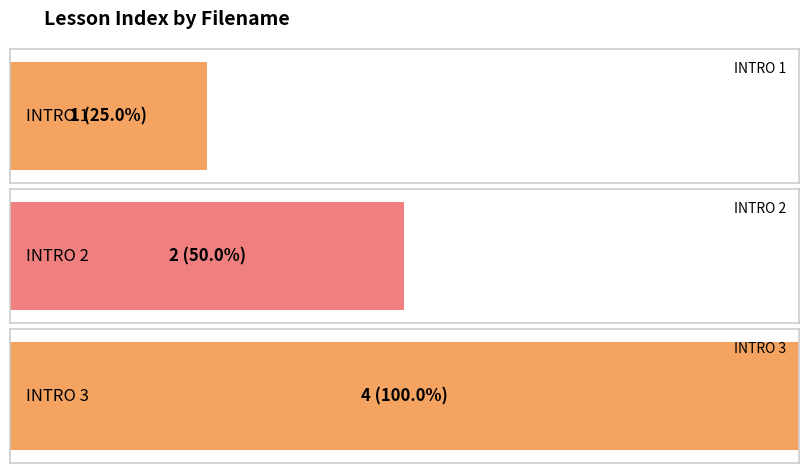

What is the value of the 2nd bar from the left?

2